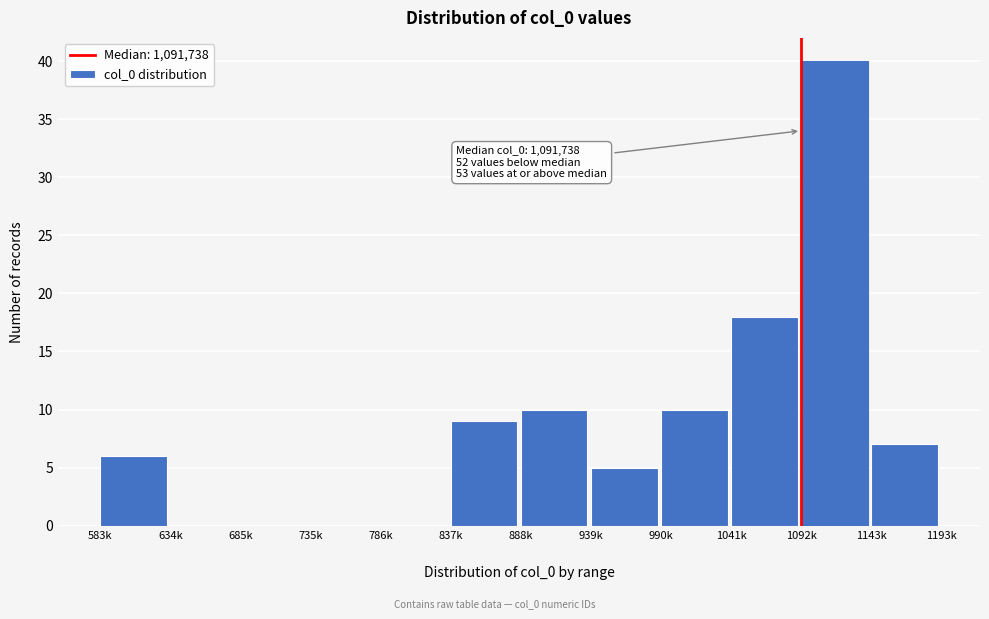

What is the greatest value displayed?

40